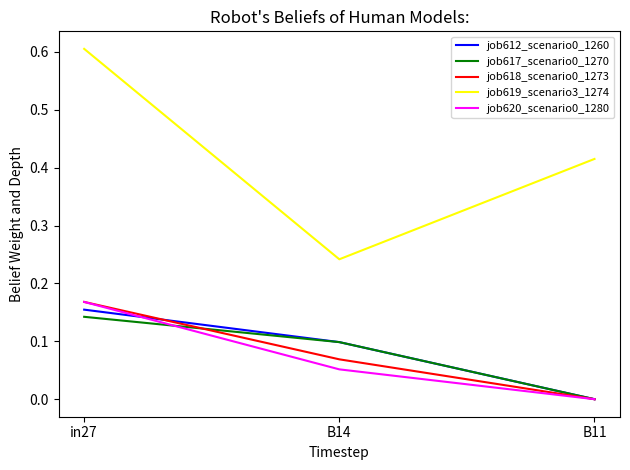

What position from the left is in27?

1